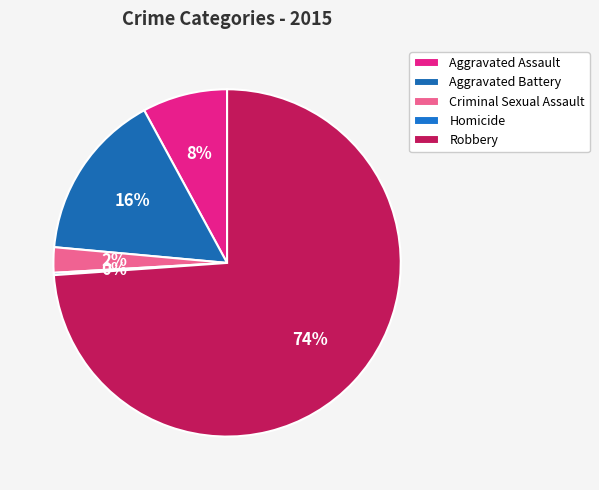

Rank the categories by value from lowest to highest.

Homicide, Criminal Sexual Assault, Aggravated Assault, Aggravated Battery, Robbery